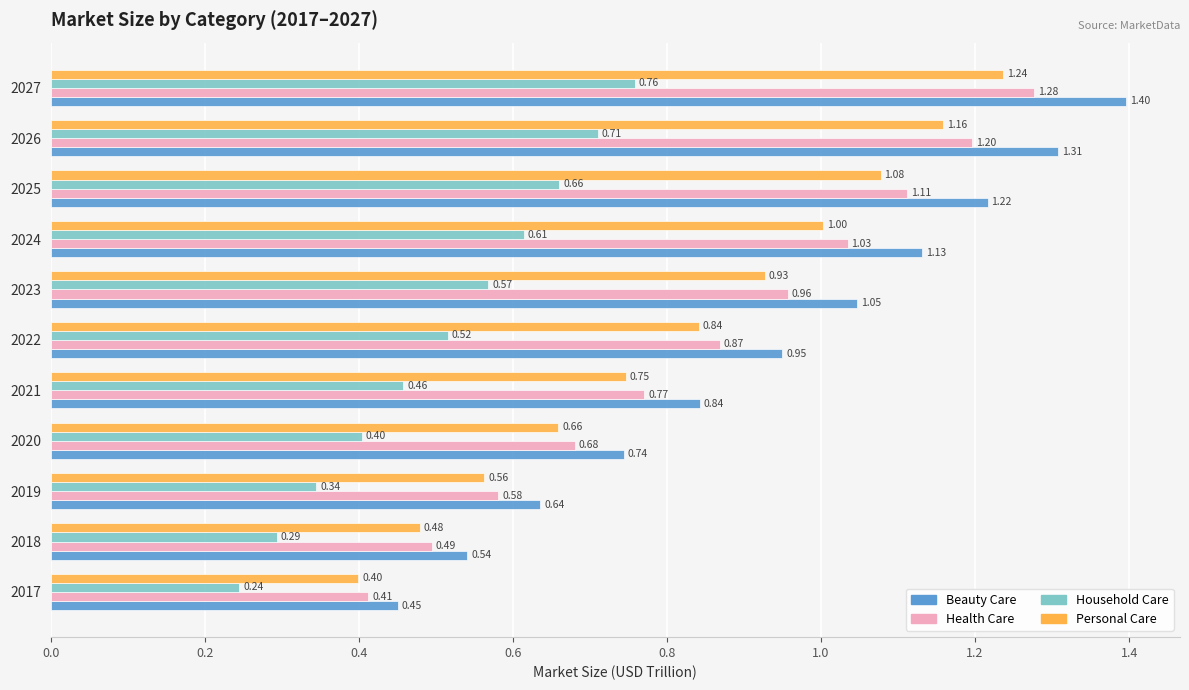

At which category is the sum across all series the highest?

2027